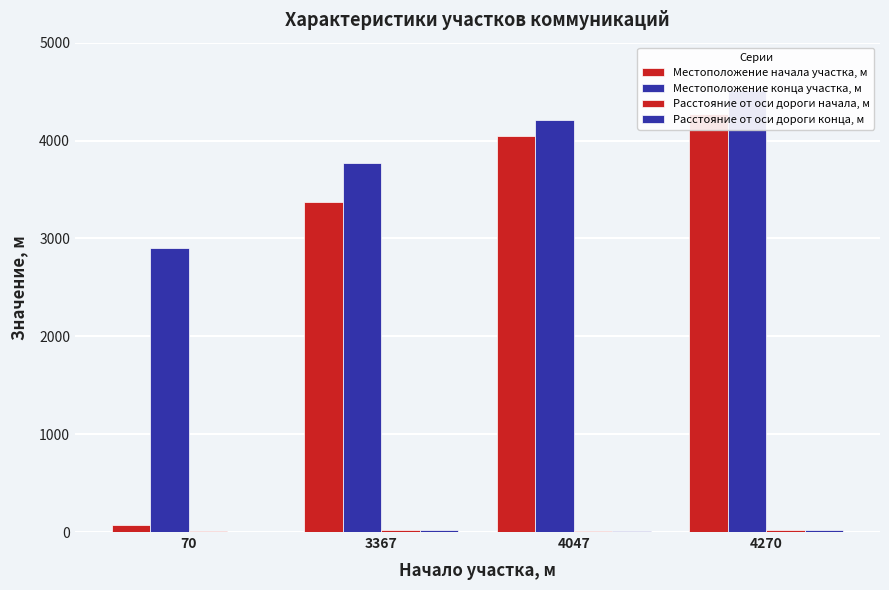

Reading left to right, what are all the values shown in this chart?

Местоположение начала участка, м: 70	3367	4047	4270
Местоположение конца участка, м: 2900	3766	4214	4520
Расстояние от оси дороги начала, м: 15	20	15	25
Расстояние от оси дороги конца, м: 5	20	15	25